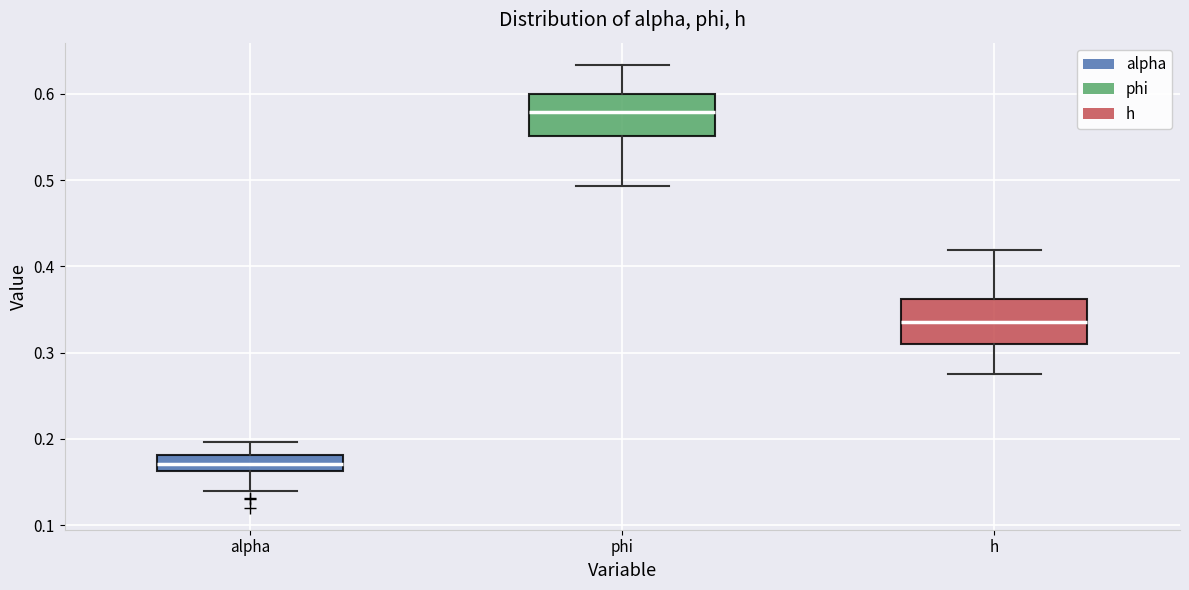

Where is the upper edge of the box for phi on the y-axis? The values are not printed on the chart, so give them approximately, as read against the axis.

0.60